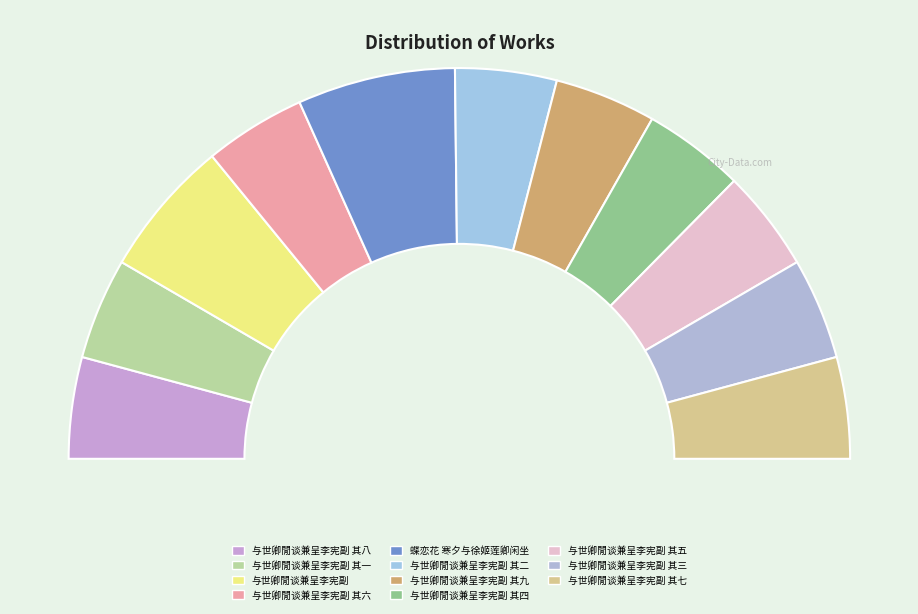

To the nearest percent, what portion does 与世卿閒谈兼呈李宪副 其二 represent?

8%